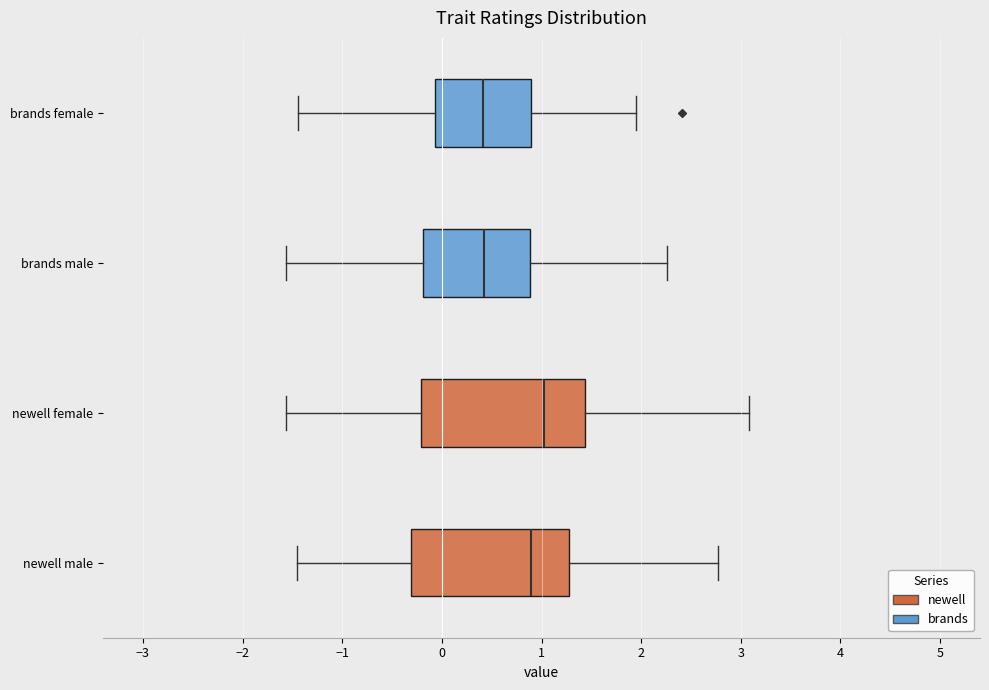

Reading bottom to top, transcribe this box plot: for each box, give where its median line is, the range the box spans, and where its two whiskers end, as read against the x-axis. The values are not printed on the chart, so give them approximately, as read against the axis.

newell male: median 0.9, box -0.3 to 1.3, whiskers -1.5 to 2.8
newell female: median 1.0, box -0.2 to 1.4, whiskers -1.6 to 3.1
brands male: median 0.4, box -0.2 to 0.9, whiskers -1.6 to 2.3
brands female: median 0.4, box -0.1 to 0.9, whiskers -1.4 to 1.9